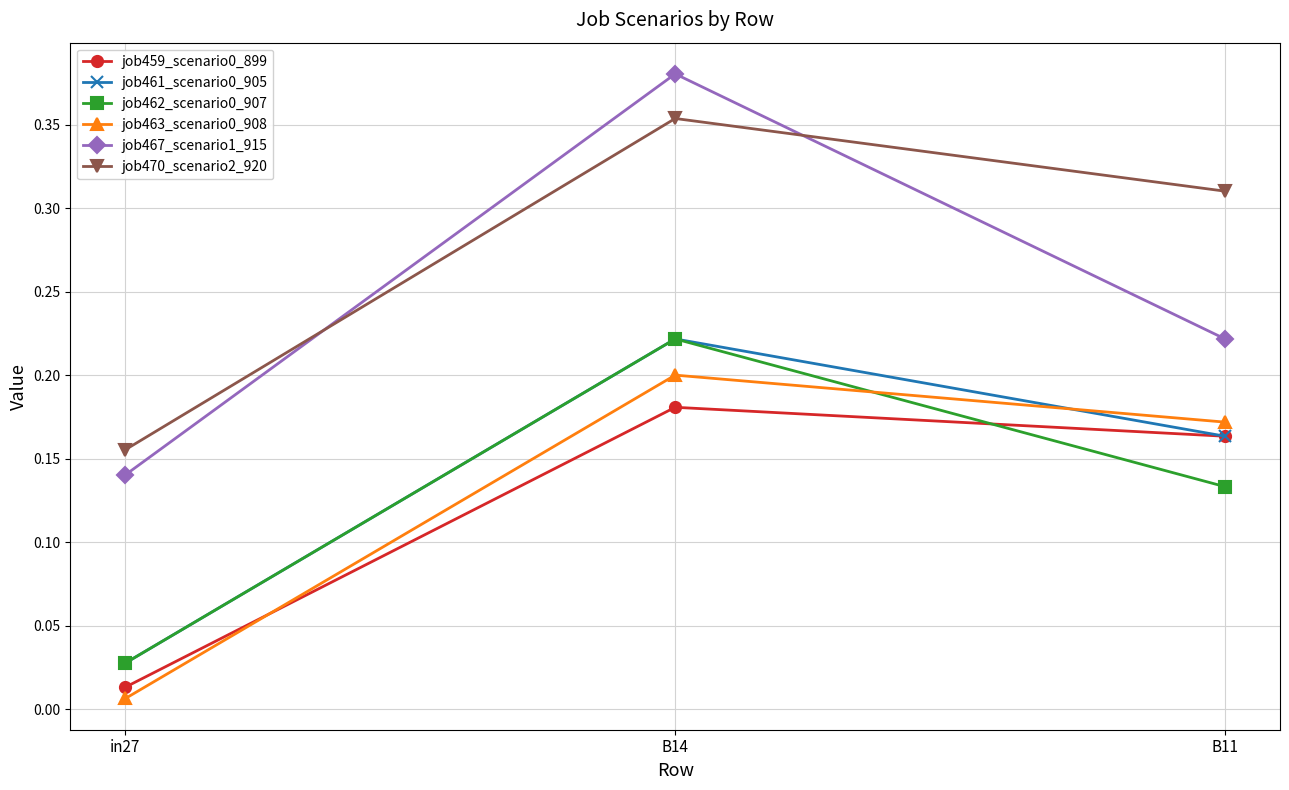

What is the label of the 2nd point from the left?

B14